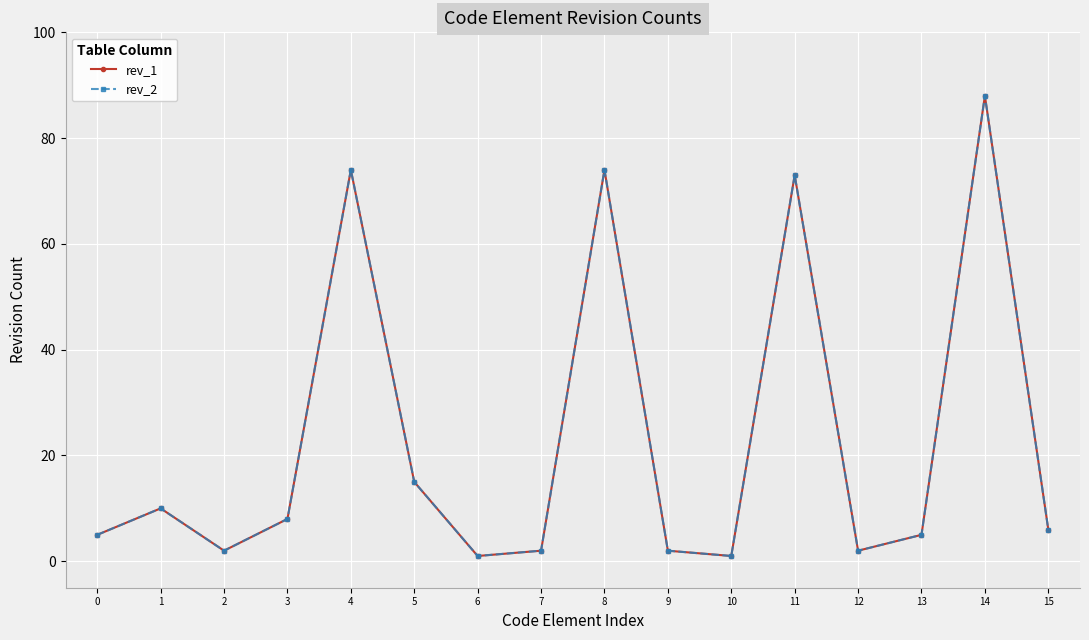

True or false: rev_1 and rev_2 cross at least once.

False